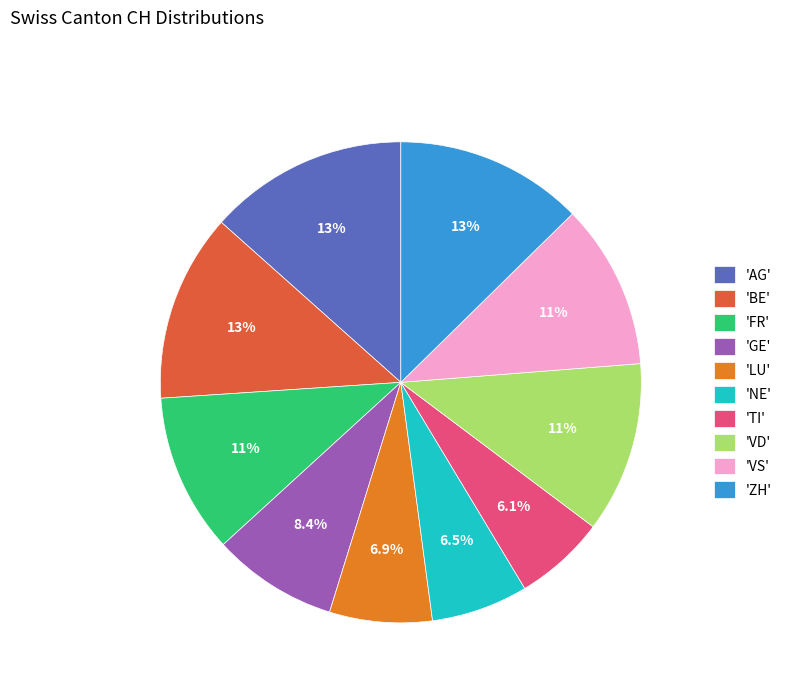

Does any single category account for the majority?

No